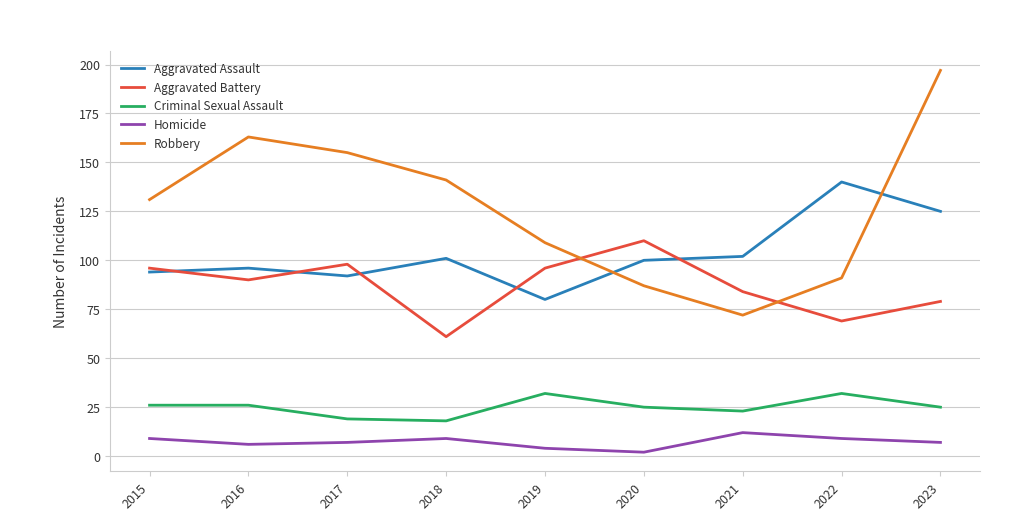

What are all the series names shown in the legend?

Aggravated Assault, Aggravated Battery, Criminal Sexual Assault, Homicide, Robbery